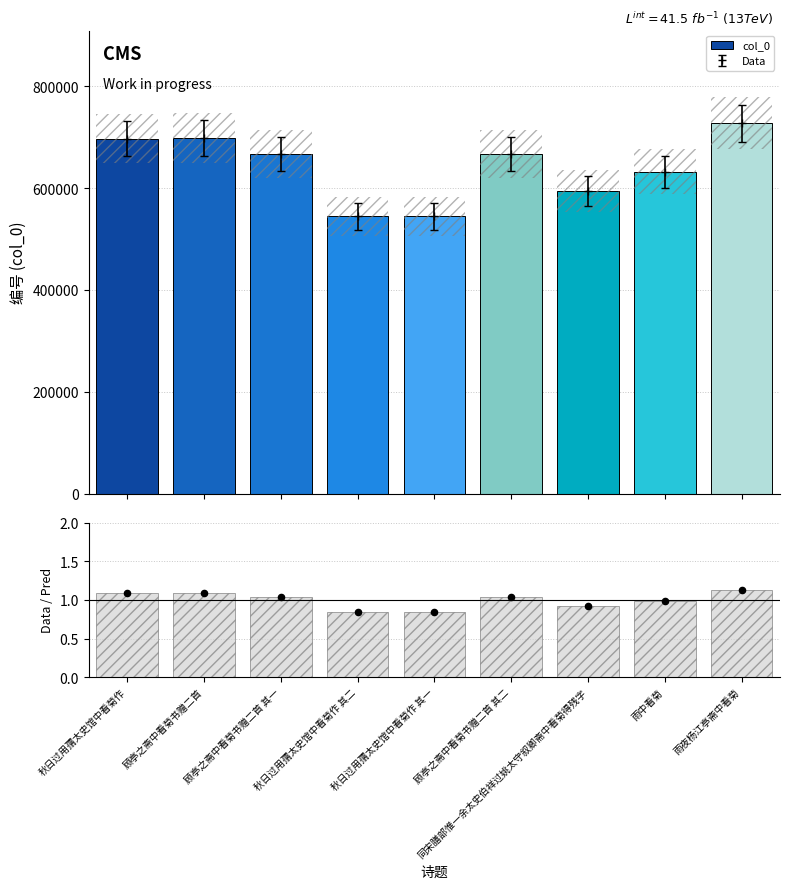

Which series reaches the maximum Y coordinate?

col_0